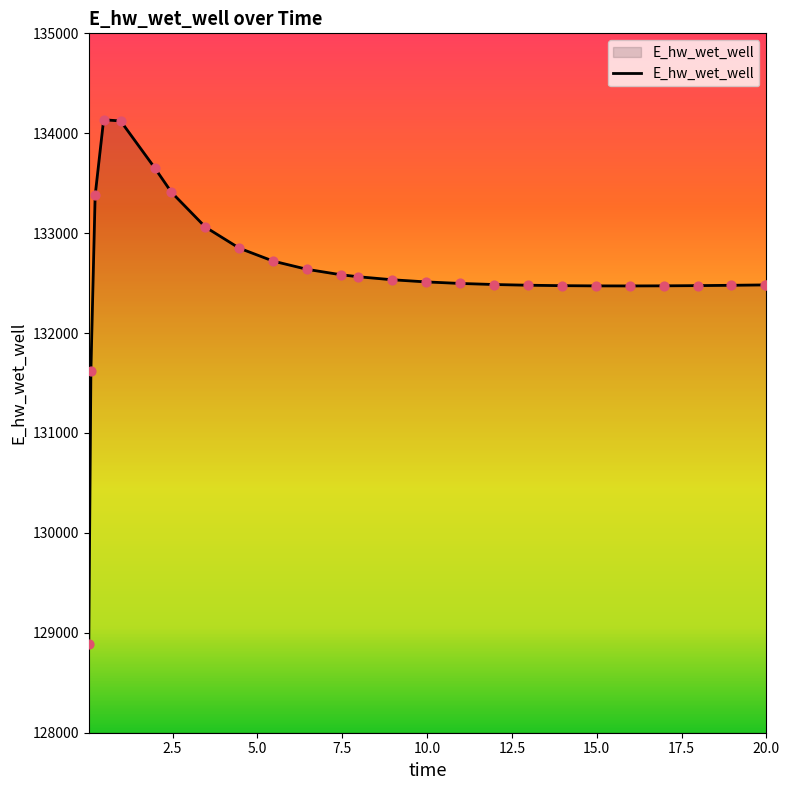

What is the greatest value displayed?

134135.1